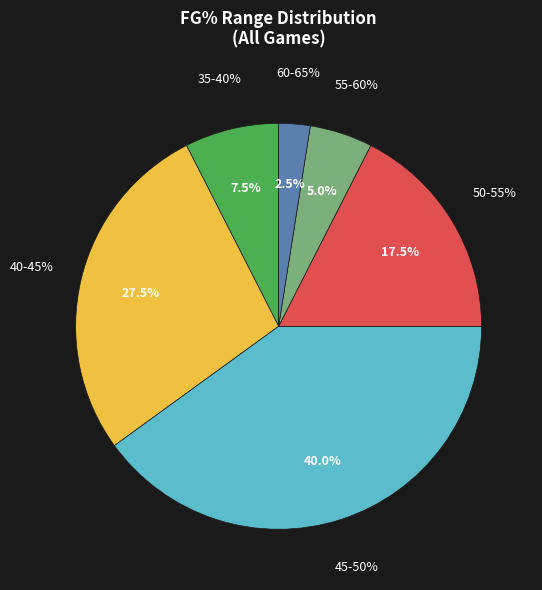

The W slice represents 13% of the pie. True or false?

False